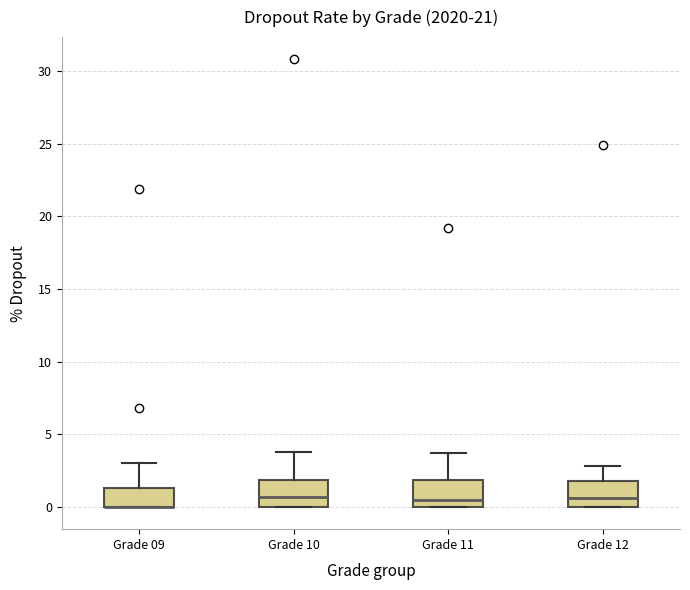

Where does the median line of the box for Grade 10 sit on the y-axis? The values are not printed on the chart, so give them approximately, as read against the axis.

0.5